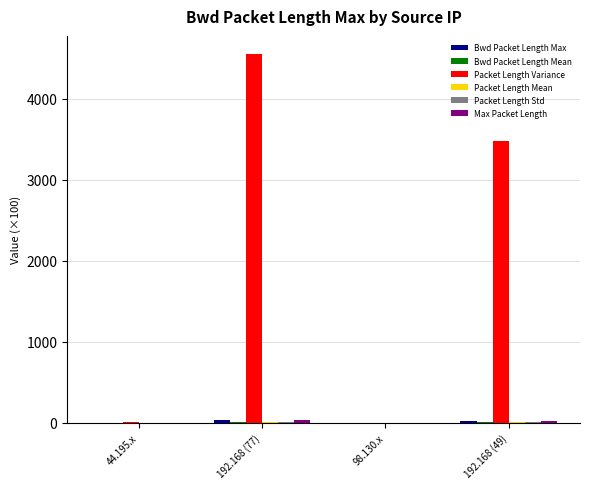

Between 192.168 (77) and 98.130.x, which series saw the biggest shift?

Packet Length Variance